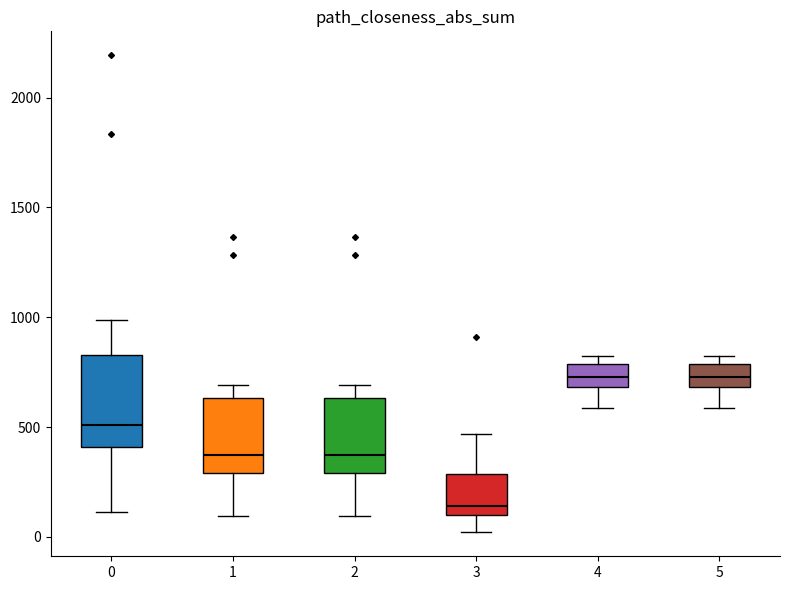

Where is the lower edge of the box at x = 4 on the y-axis? The values are not printed on the chart, so give them approximately, as read against the axis.

700